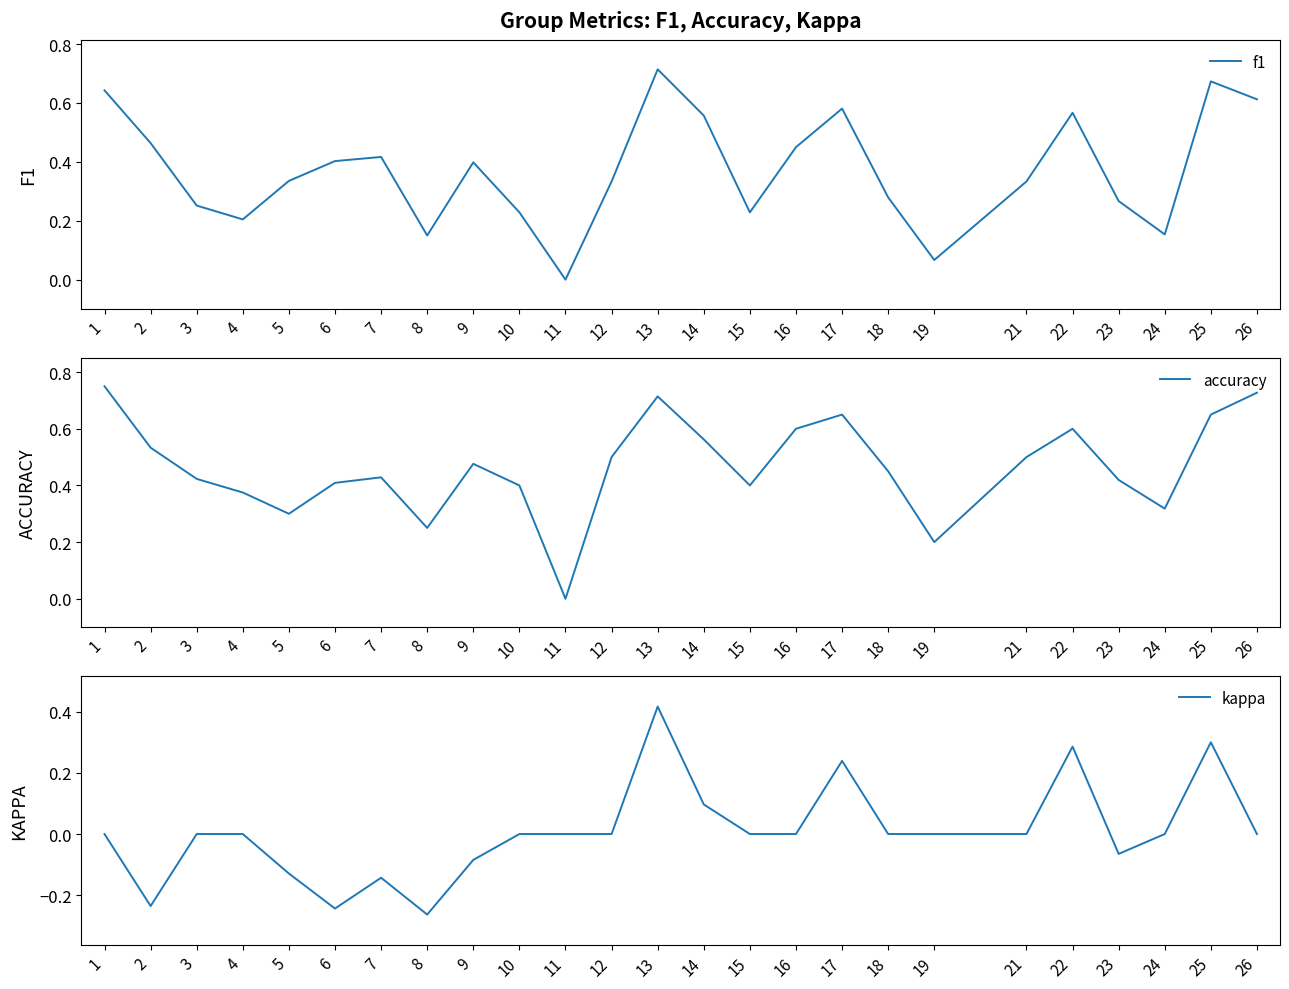

The f1 series shows 0.3 at 2. True or false?

False